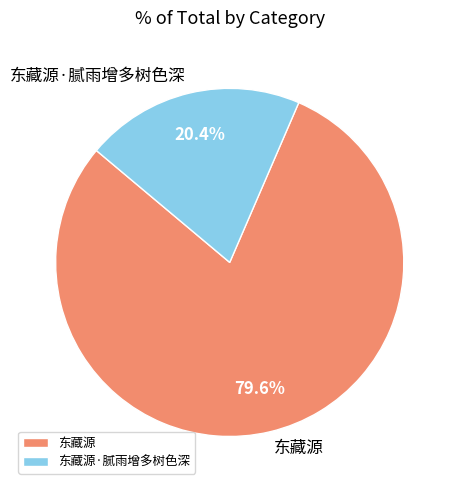

What percentage is the 东藏源·腻雨增多树色深 slice, to the nearest percent?

20%